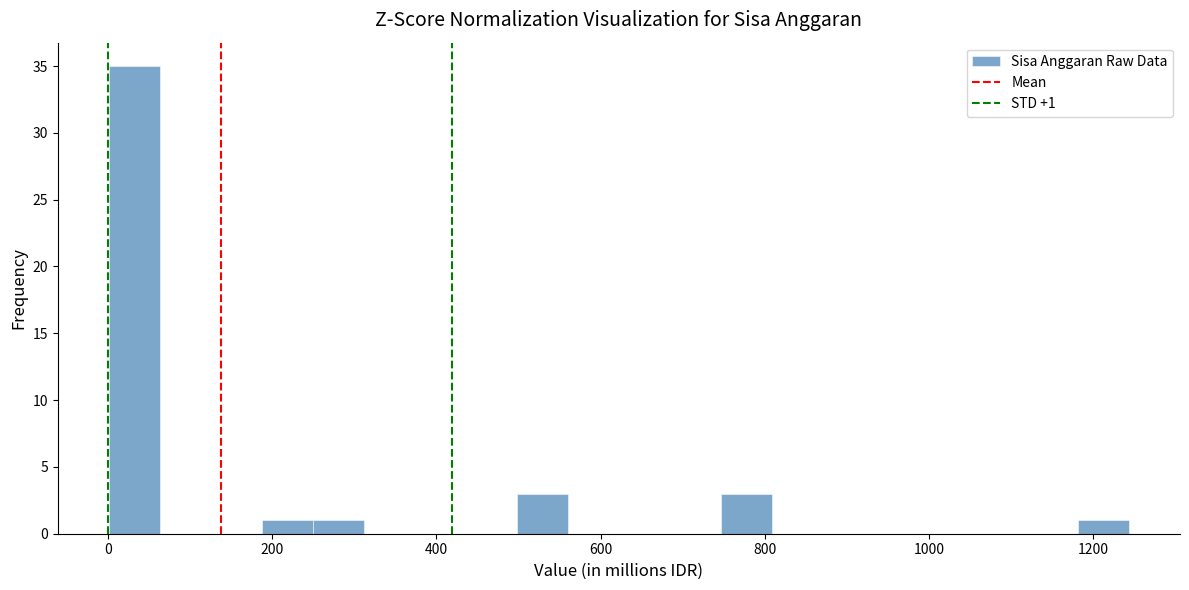

Around what value on the x-axis is the tallest bar? Give the approximate position of its centre, as read against the axis.

40